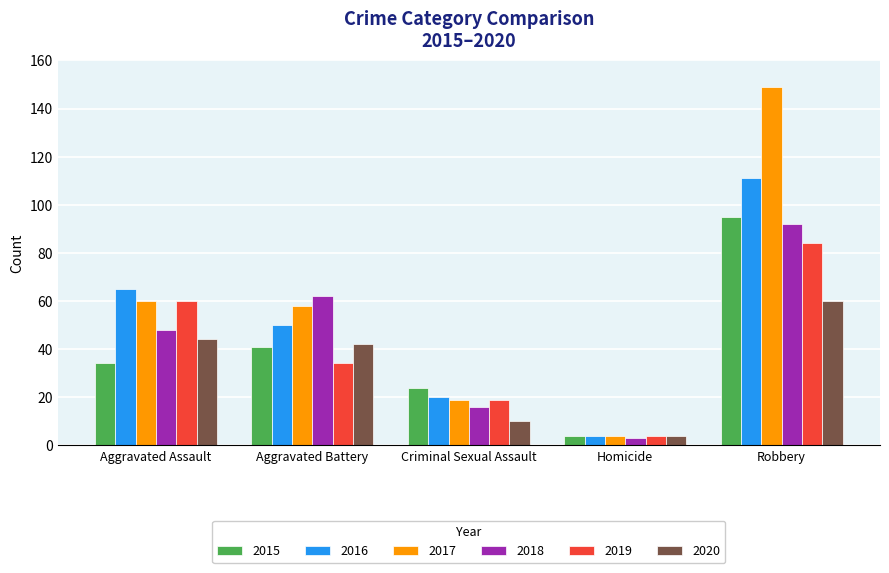

What is the minimum value for 2020?

4